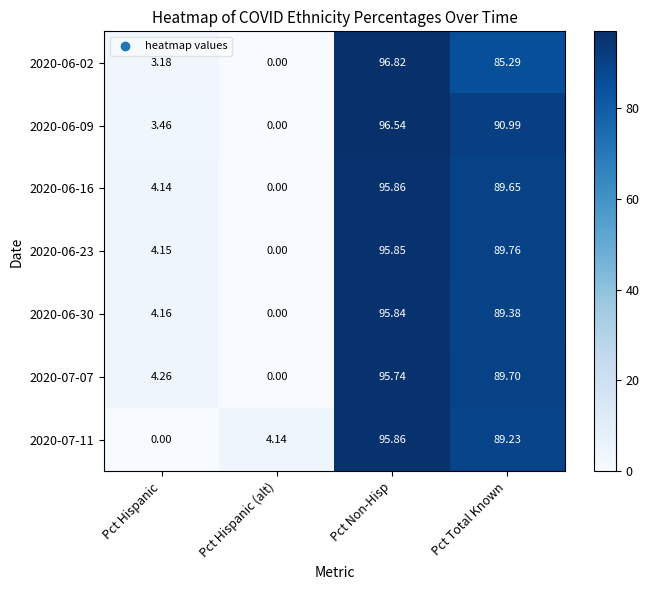

Rank the categories by 2020-07-07 value from lowest to highest.

Pct Hispanic (alt), Pct Hispanic, Pct Total Known, Pct Non-Hisp